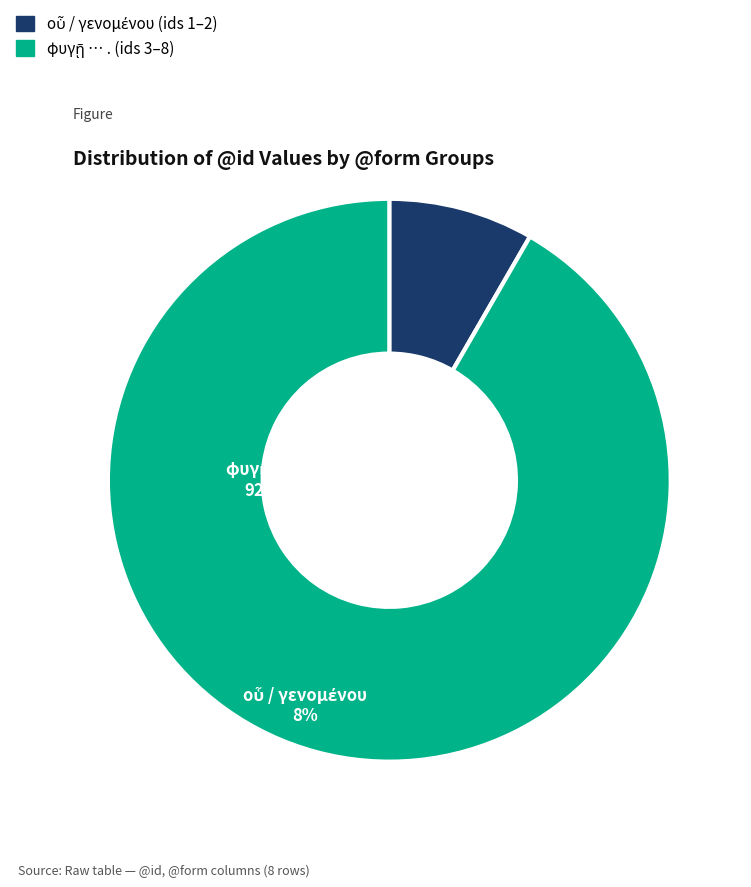

To the nearest percent, what is the average slice percentage?

50%